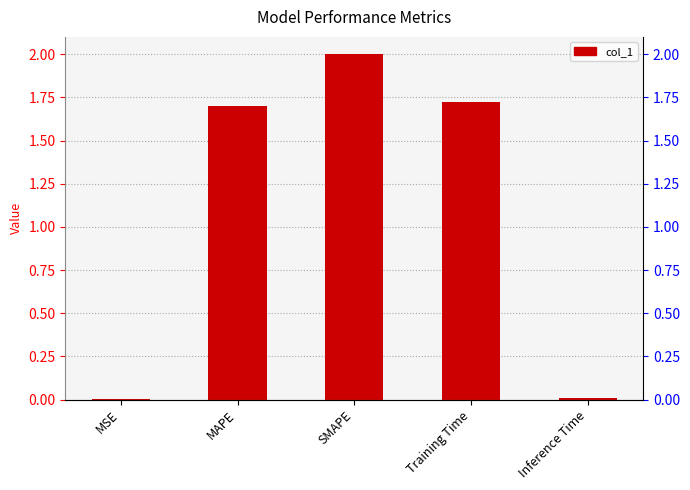

Reading left to right, extract all data points from this chart.

0.0	1.7	2.0	1.7	0.0